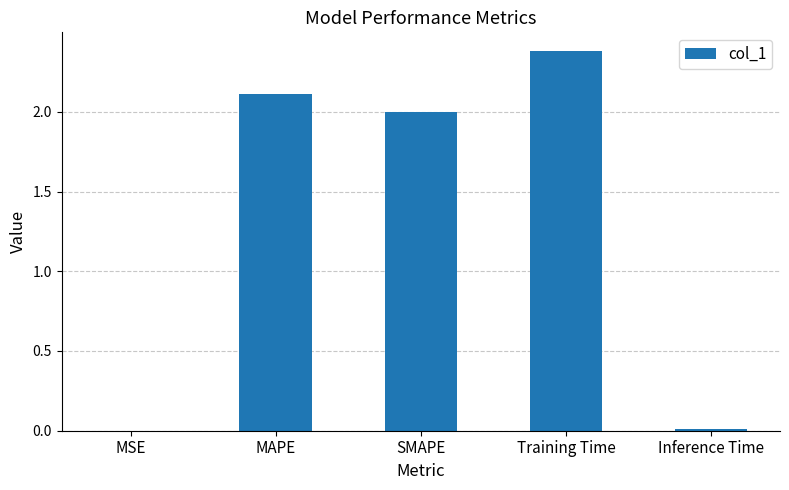

At which label does the data first exceed 2?

MAPE